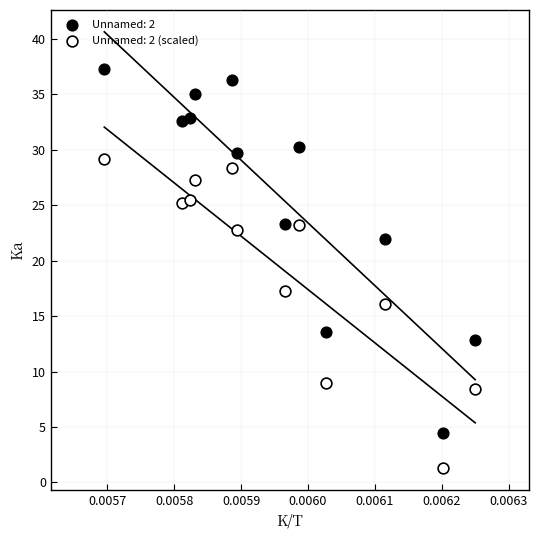

Which series contains the highest Y value?

Unnamed: 2